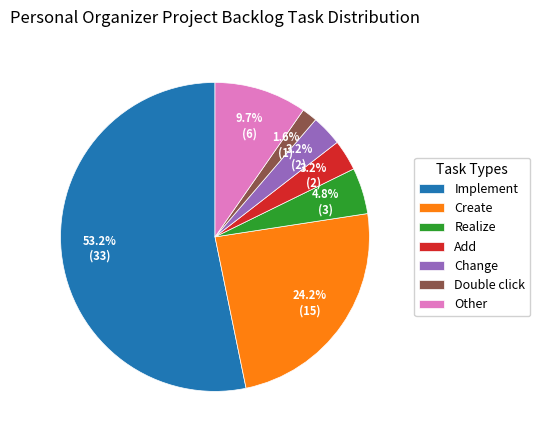

The Implement slice represents 67% of the pie. True or false?

False